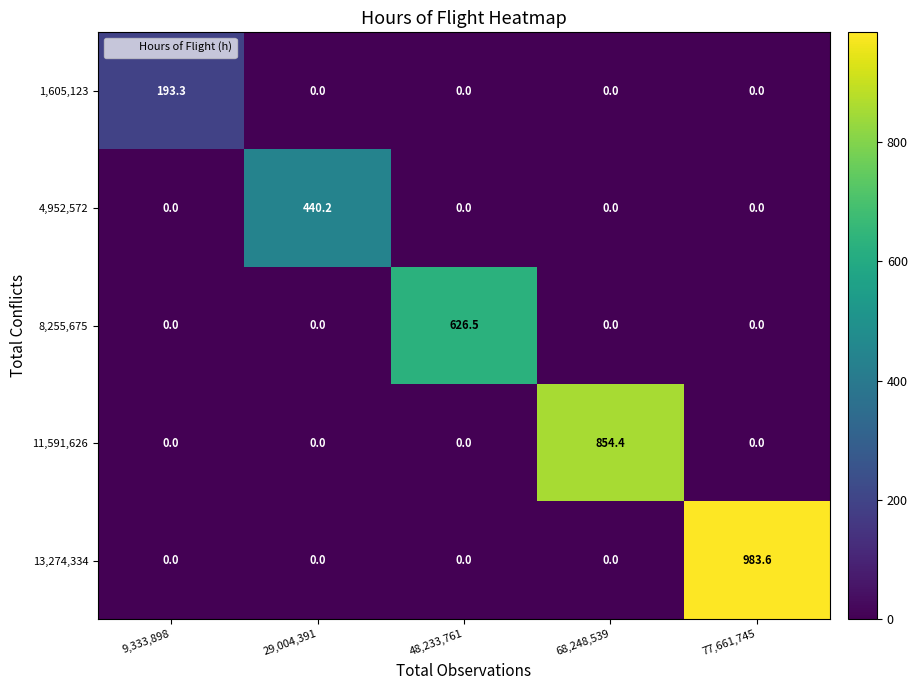

How many data points does each series have?

5